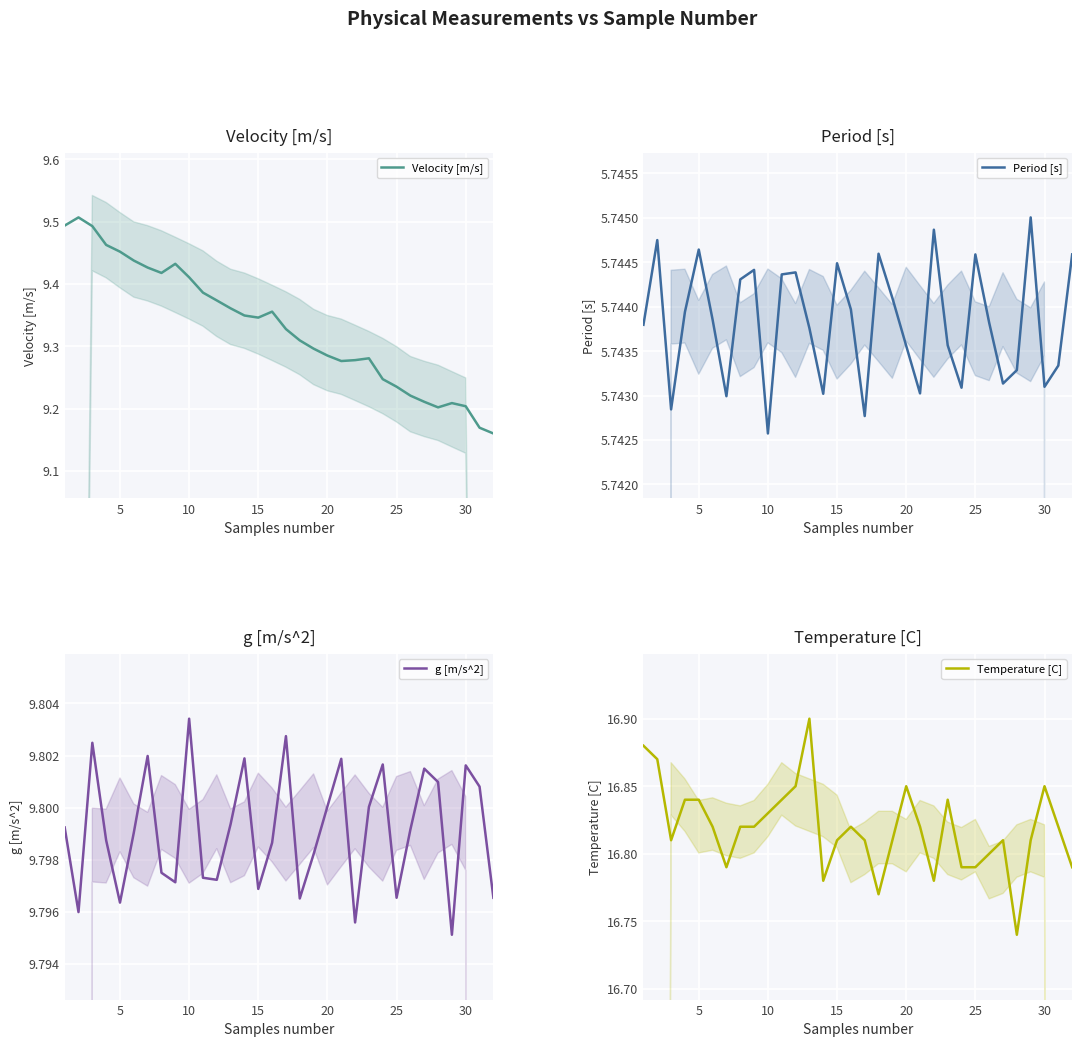

What are all the series names shown in the legend?

Velocity [m/s], Period [s], g [m/s^2], Temperature [C]